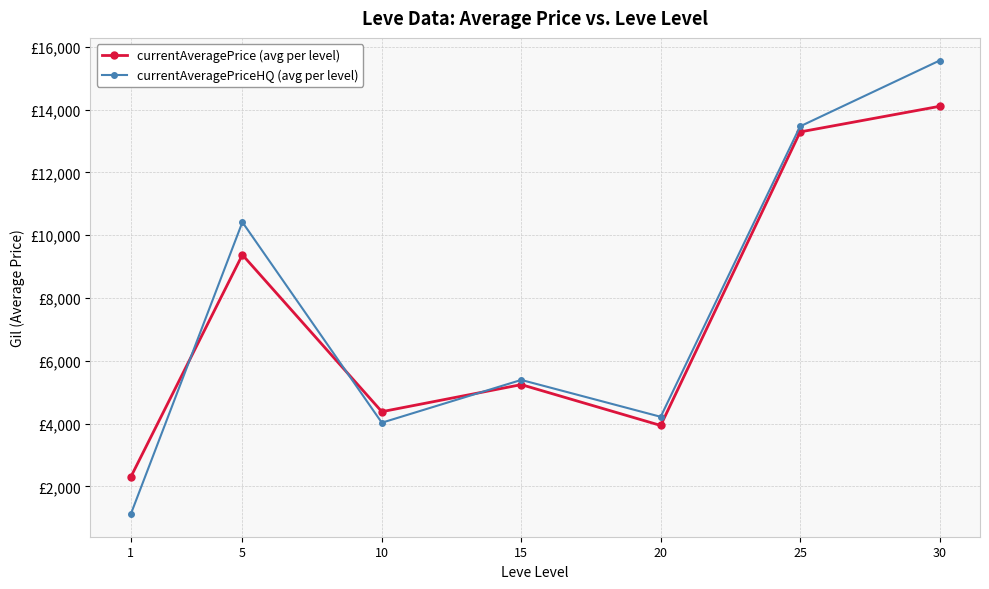

At which label does currentAveragePrice (avg per level) first exceed 5240?

5